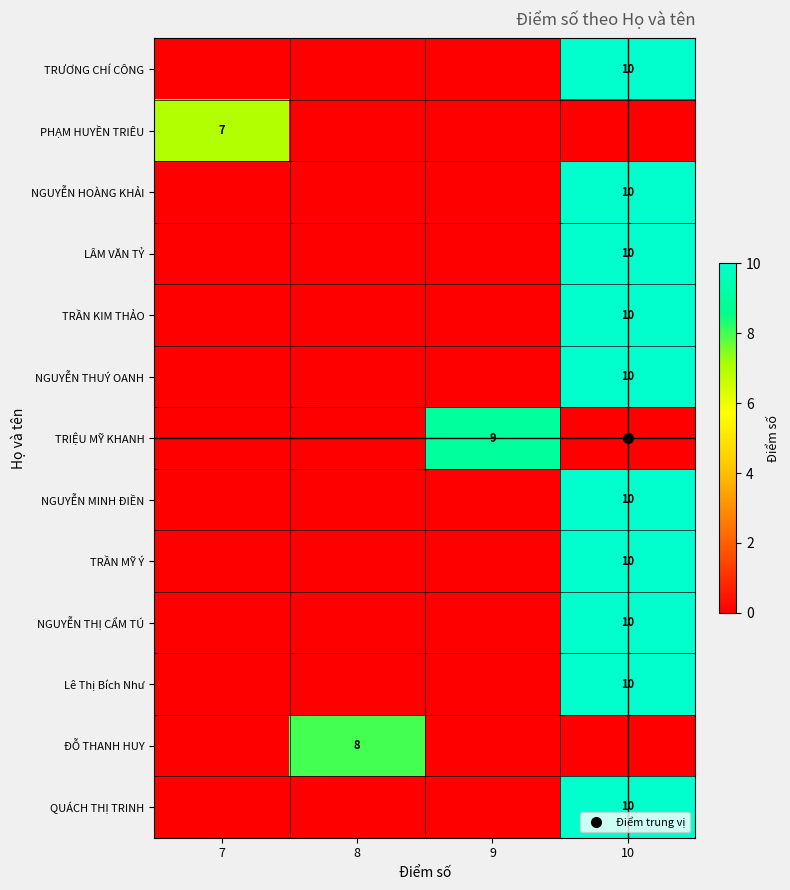

How many values in PHẠM HUYỀN TRIÊU are above zero?

1